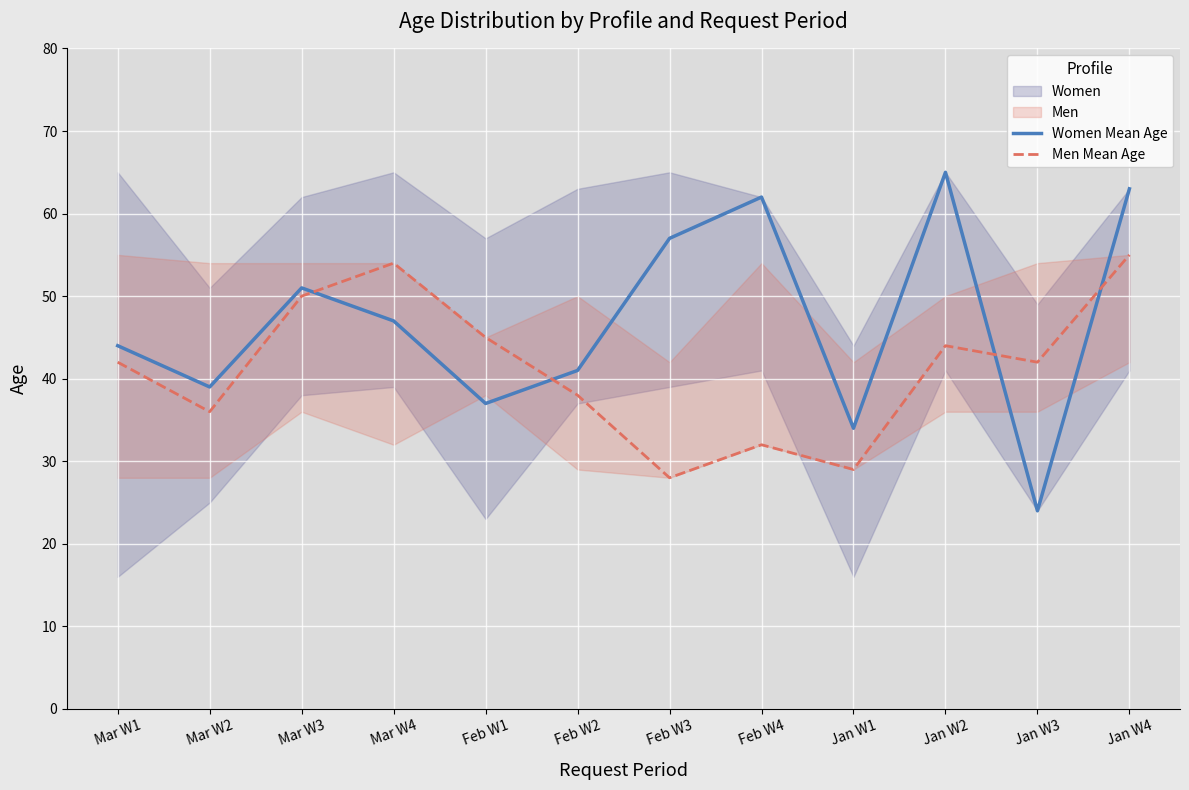

What is the label of the 3rd point from the left?

Mar W3